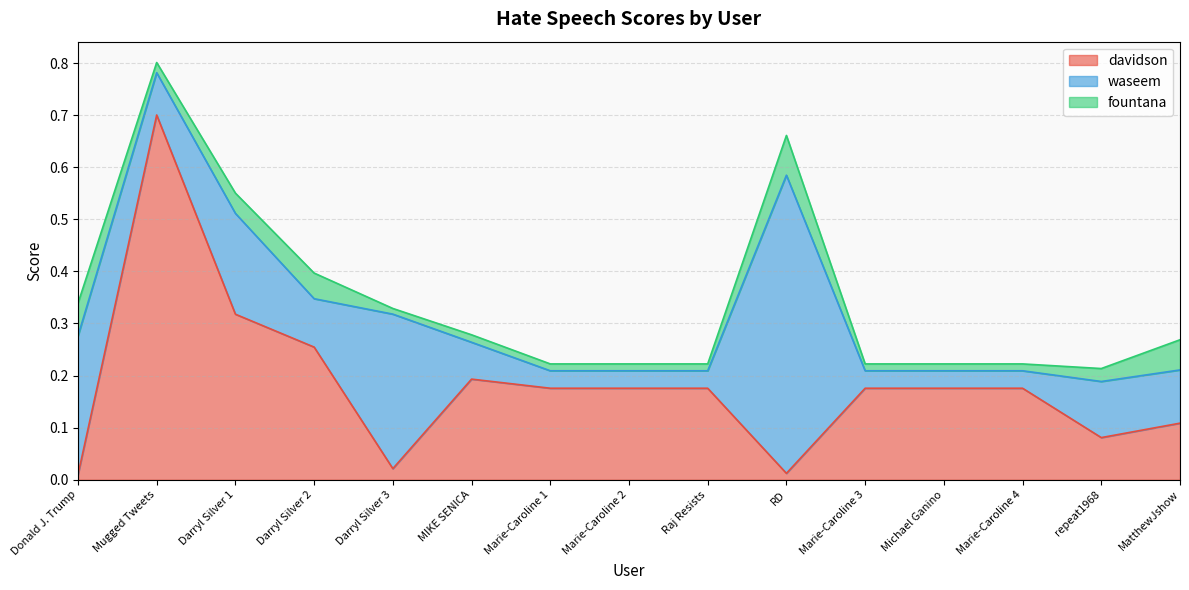

What is the label of the 13th point from the right?

Darryl Silver 1